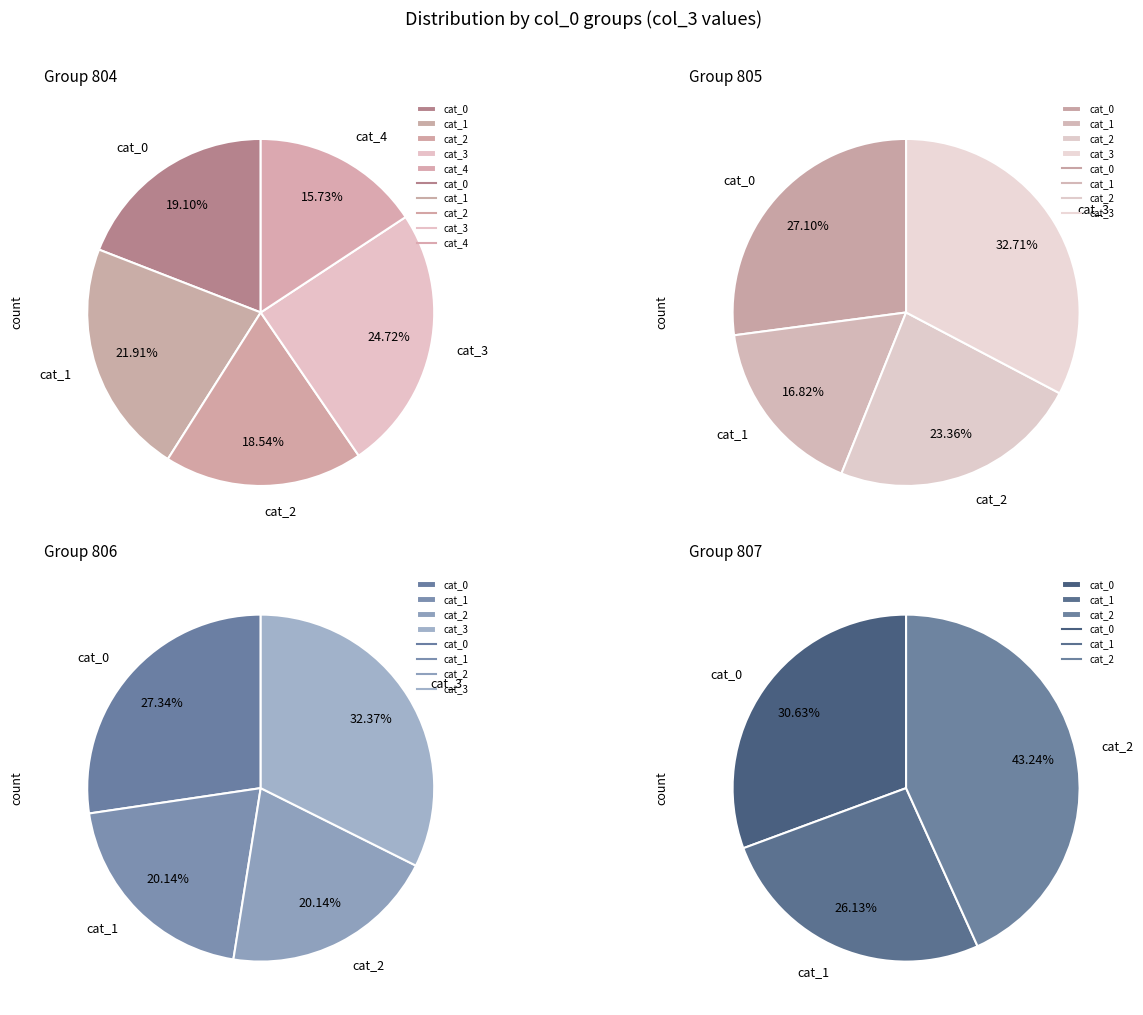

True or false: 805 accounts for 7% of the total.

False